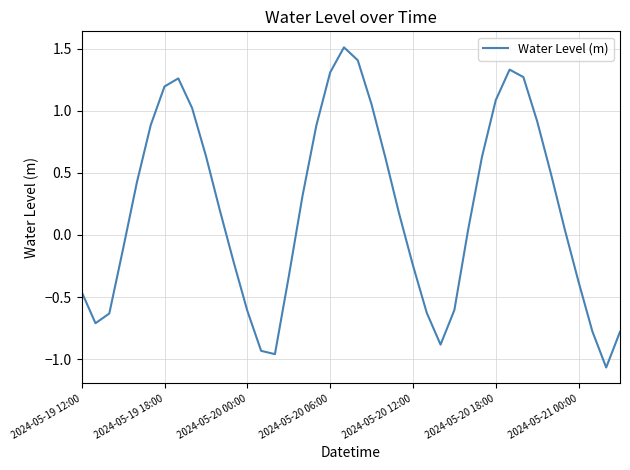

What is the maximum value shown in the chart?

1.5